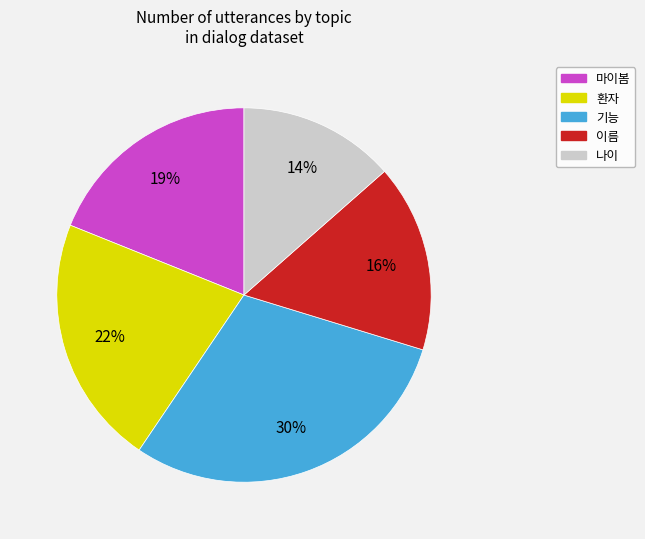

To the nearest percent, what is the difference between the 기능 and 마이봄 slice percentages?

11%